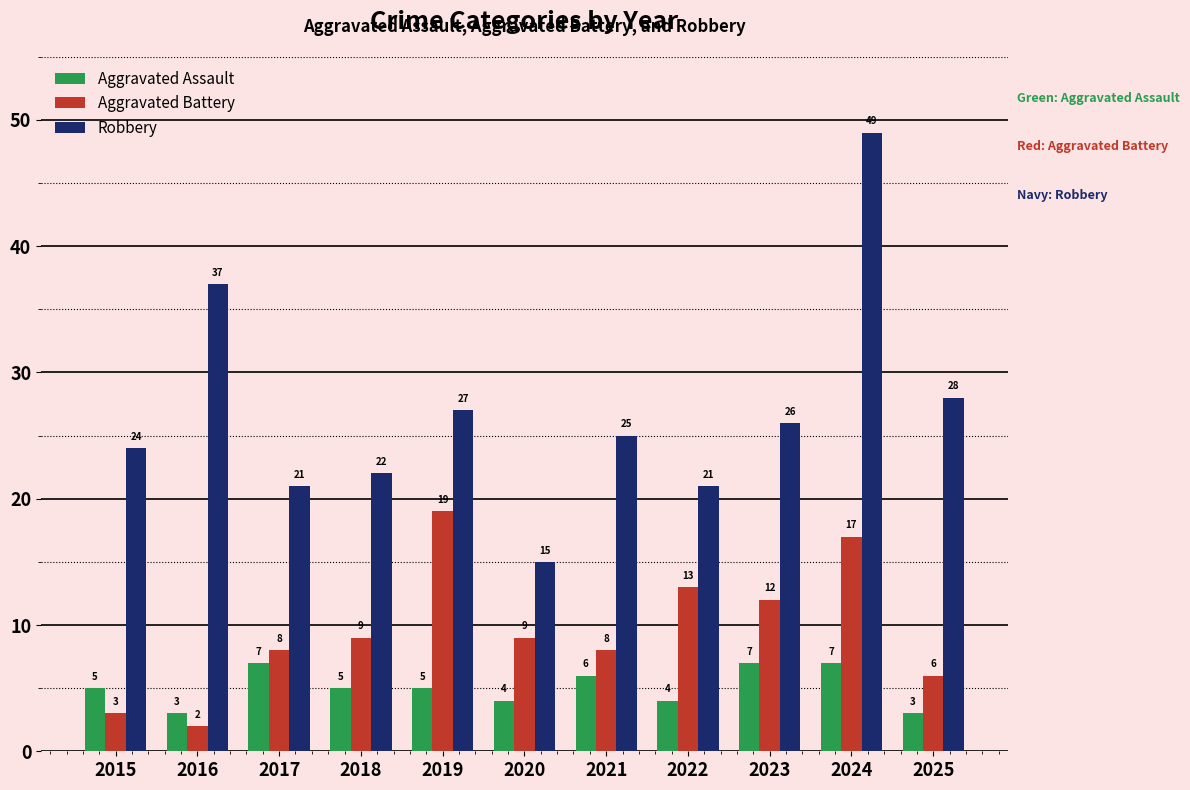

At which category is the sum across all series the highest?

2024